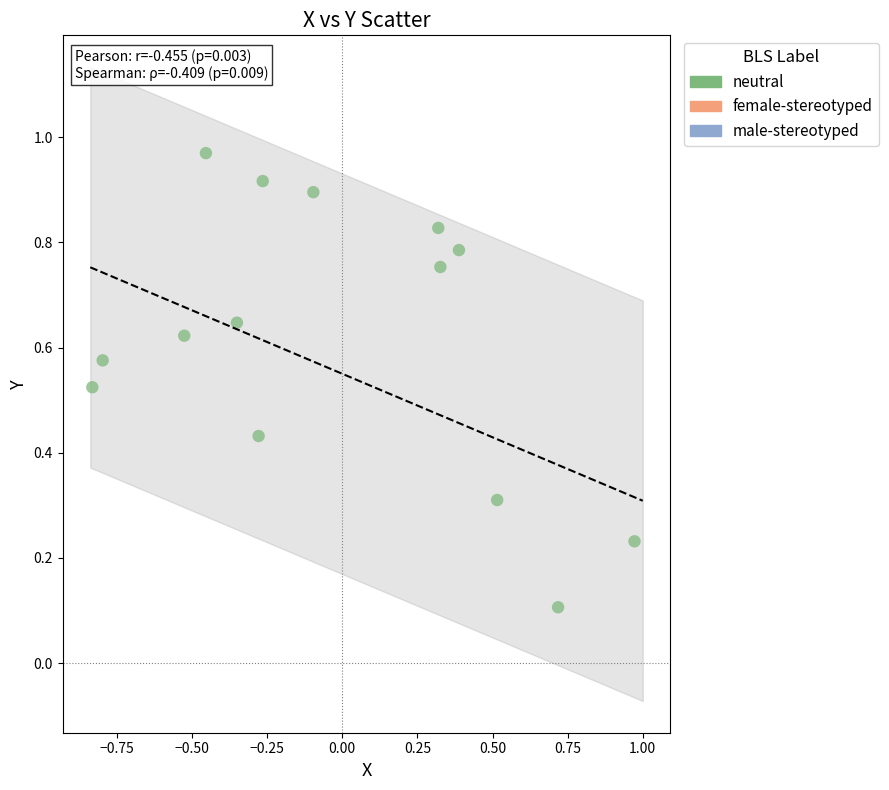

What is the range of X values (max minus min)?

1.8